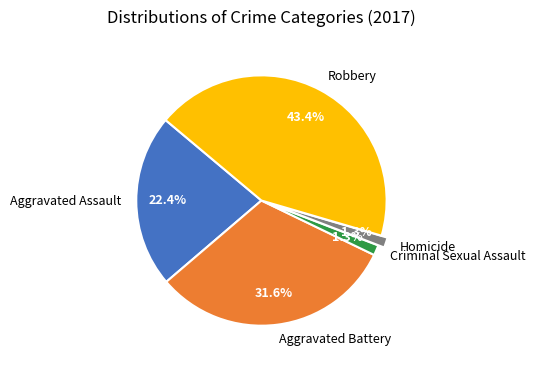

What portion of the pie excludes Aggravated Assault?

77.6%